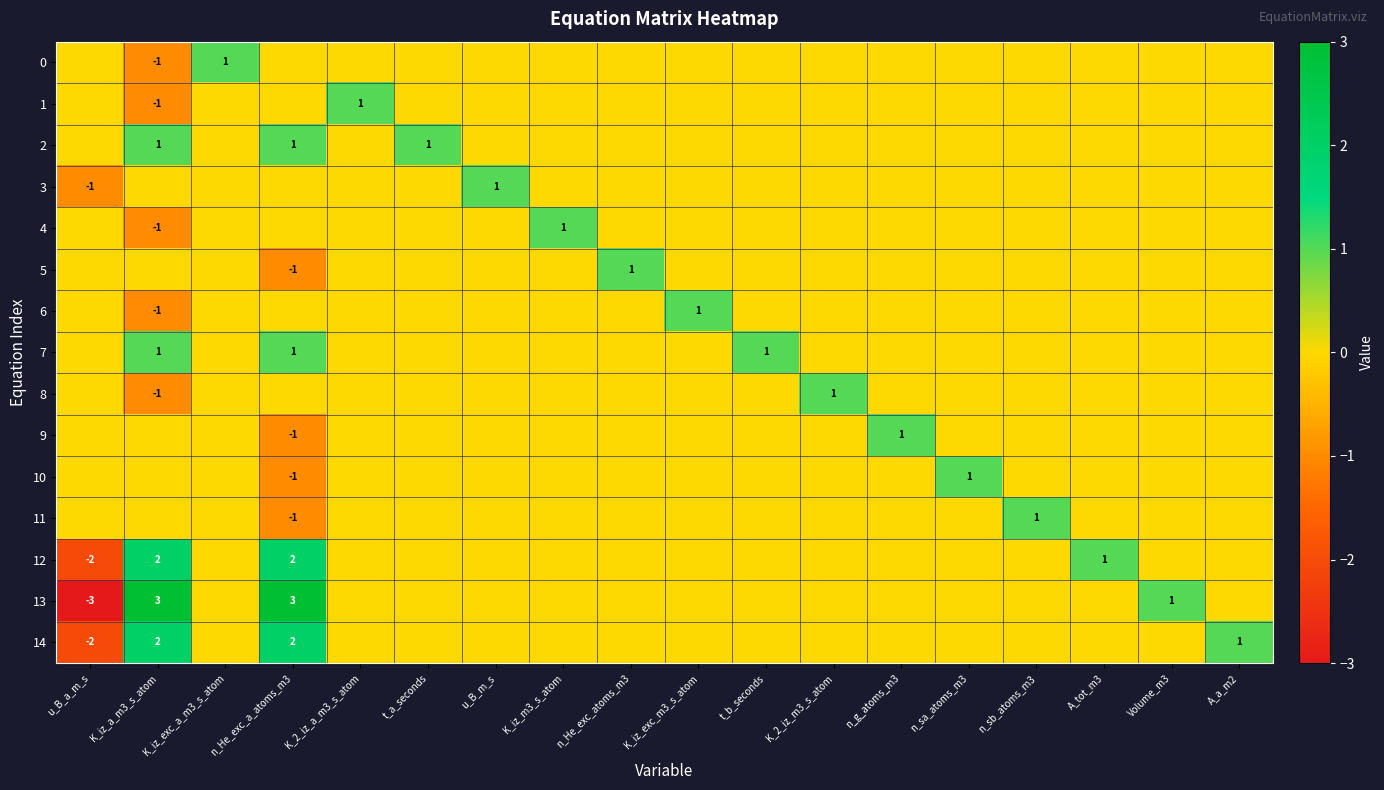

Which category has the lowest value in the 2 series?

u_B_a_m_s